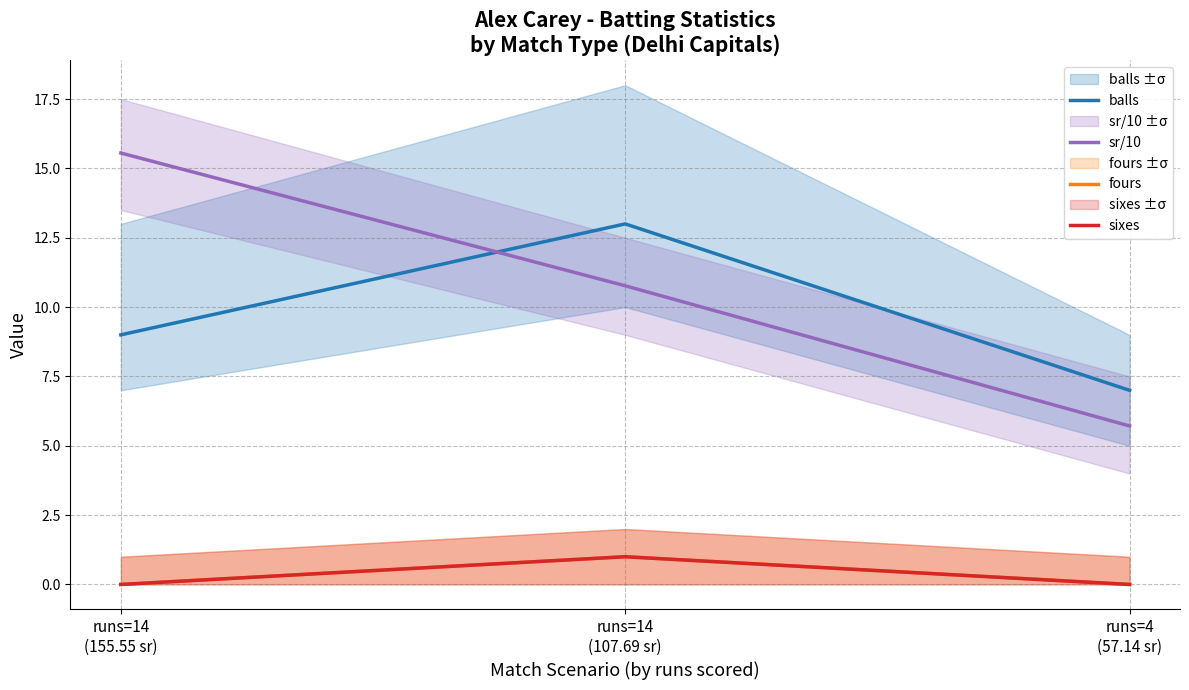

True or false: sixes has a value of 0.0 at runs=4
(57.14 sr).

True